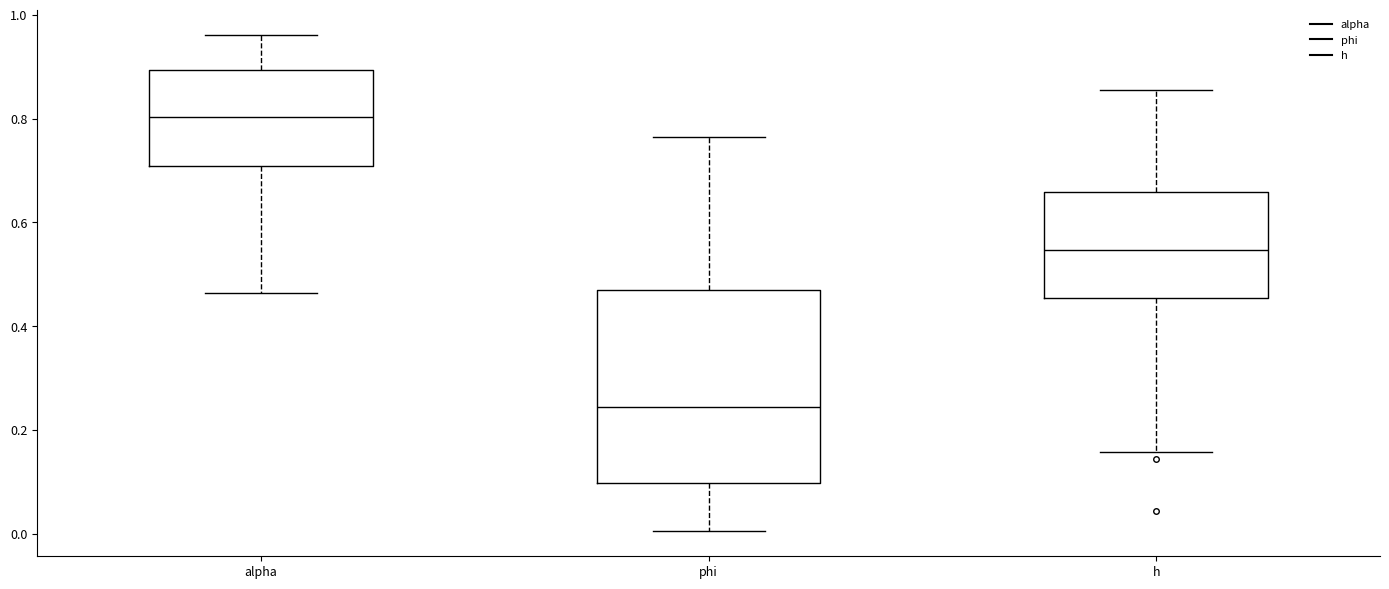

Which box's median line is the highest?

alpha